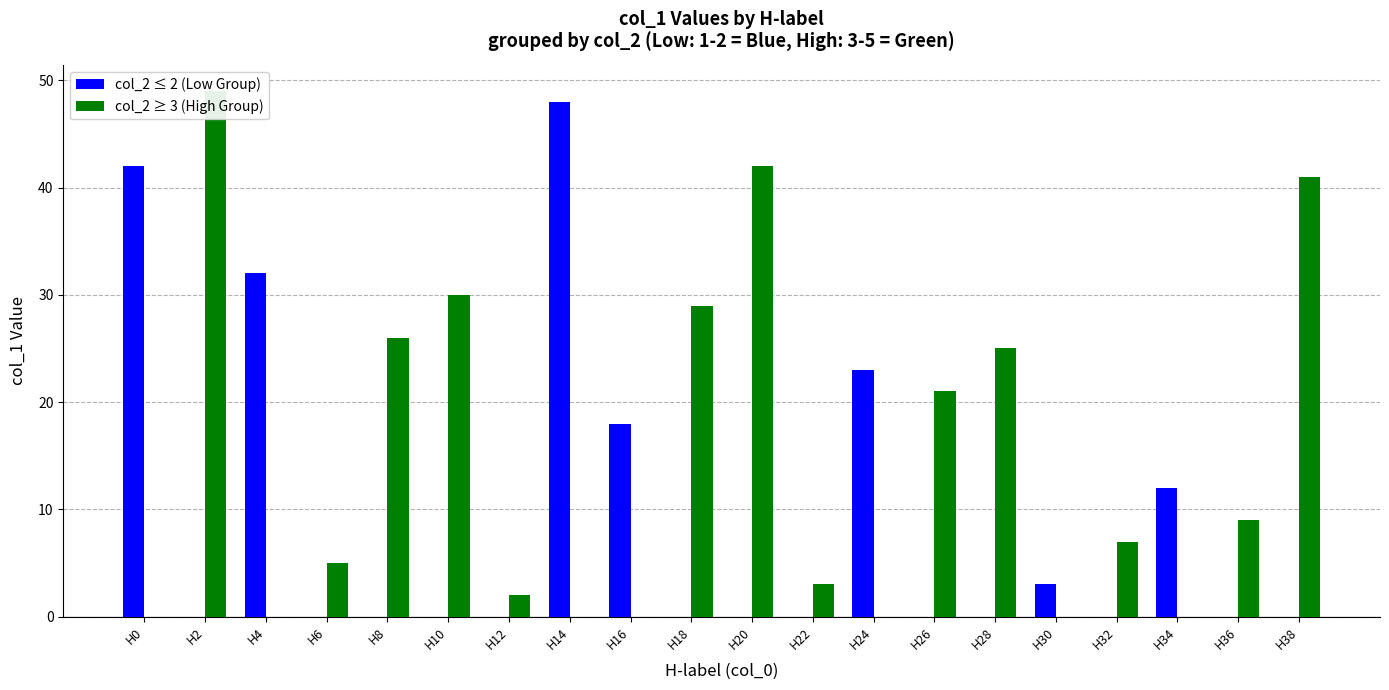

What is the difference between the highest and lowest values at H38?

41